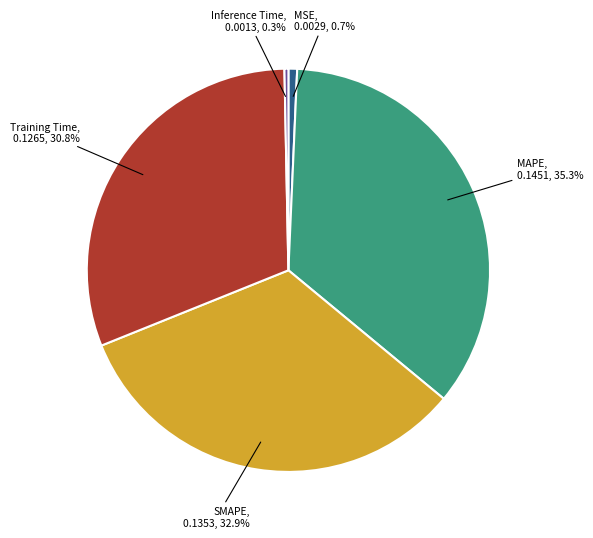

Does any single category account for the majority?

No